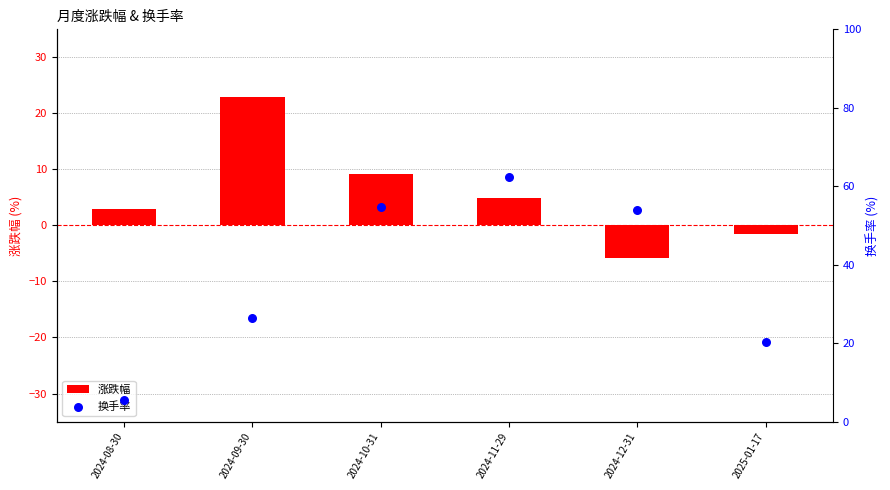

At which category is the sum across all series the highest?

2024-11-29